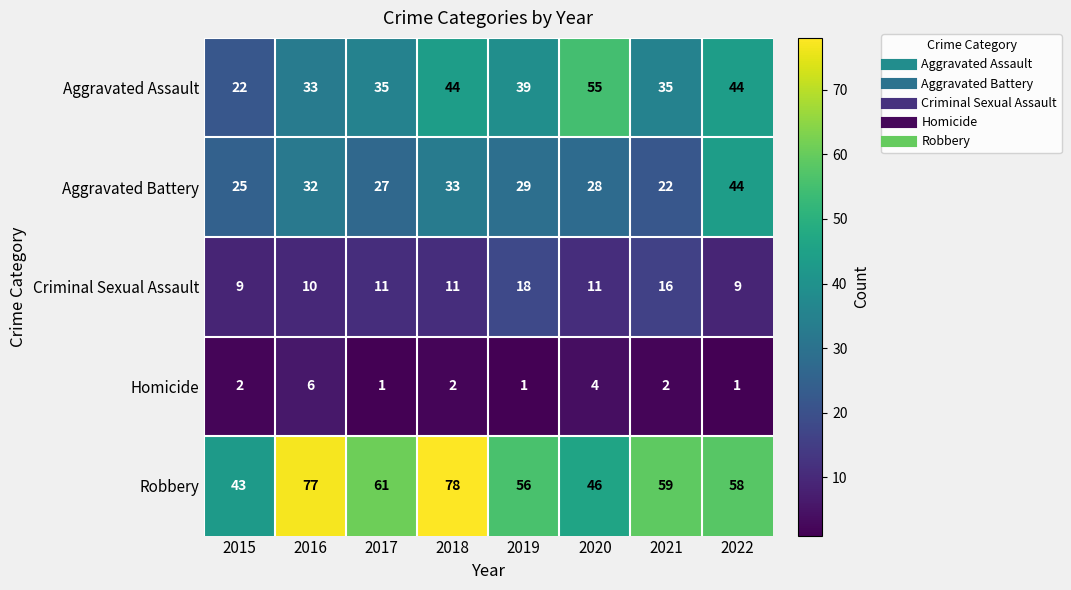

List the series in order of their peak value, highest first.

Robbery, Aggravated Assault, Aggravated Battery, Criminal Sexual Assault, Homicide